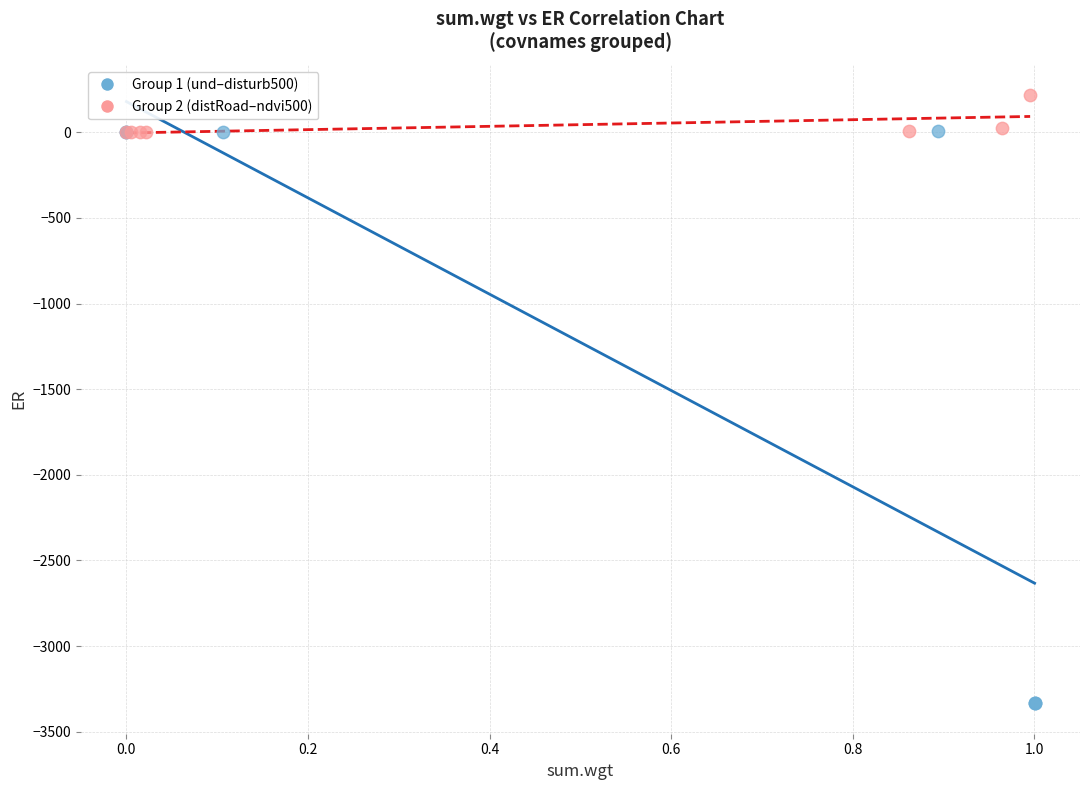

Which series reaches the minimum Y coordinate?

Group 1 (und–disturb500)